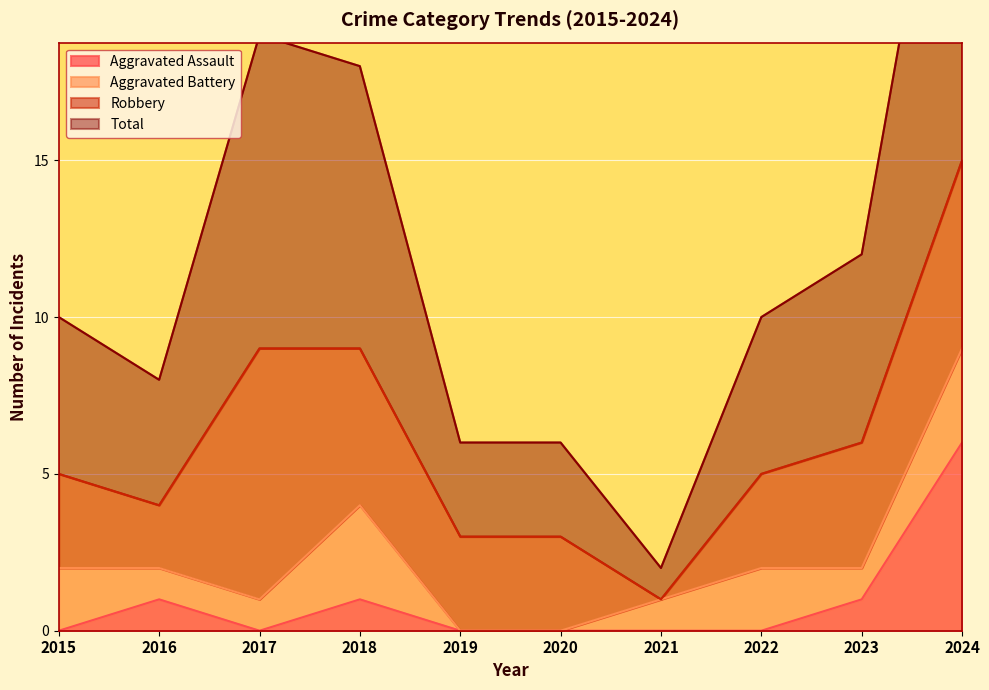

True or false: Aggravated Assault and Total intersect in this chart.

False